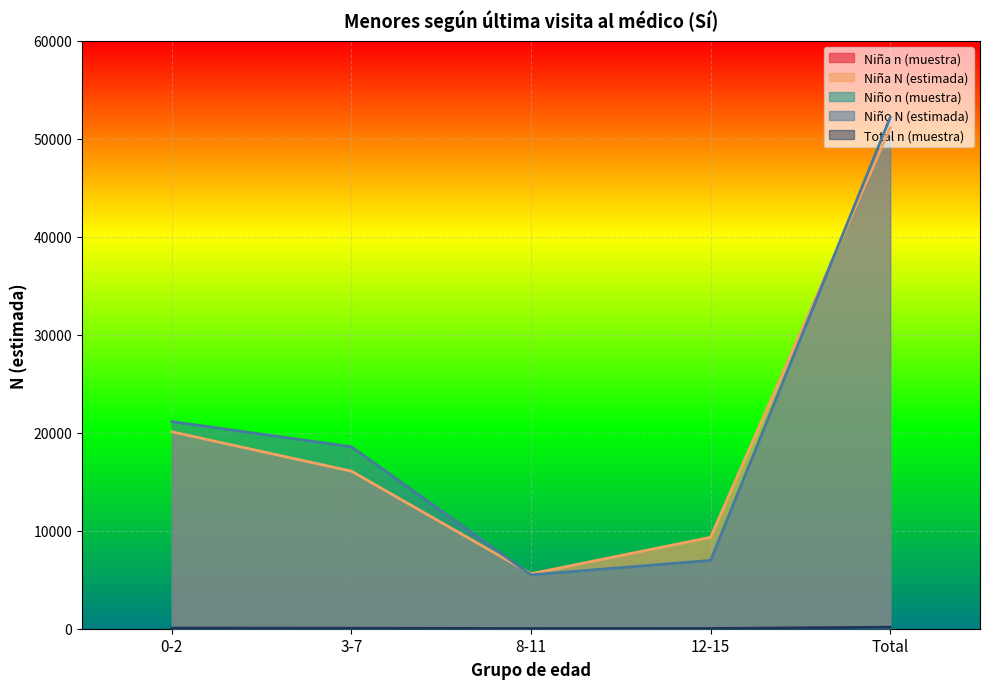

The Niño n (muestra) series shows 10 at 12-15. True or false?

True